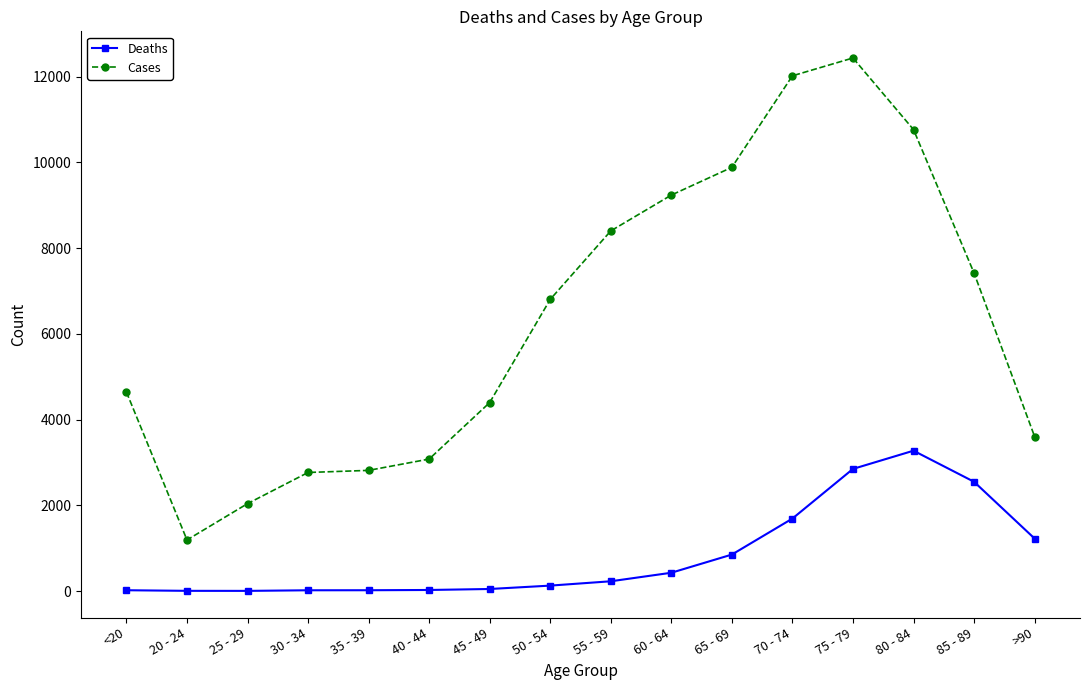

What is the label of the 9th point from the right?

50 - 54